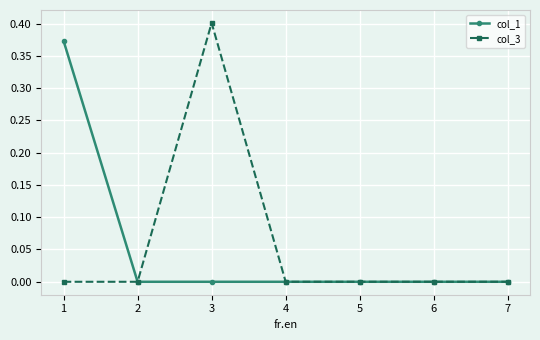

At which category is the sum across all series the highest?

3